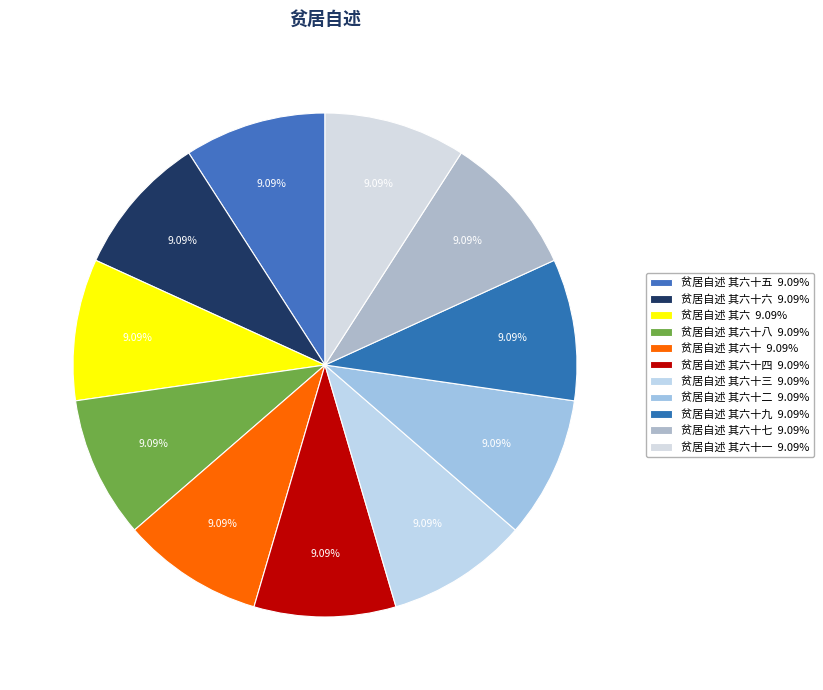

Which slice is the smallest?

贫居自述 其六